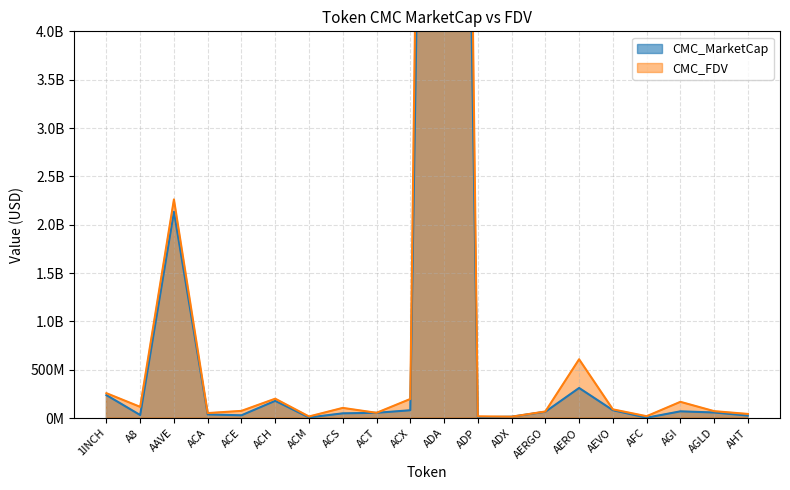

Is the value of CMC_FDV at AHT greater than the value of CMC_MarketCap at AHT?

Yes